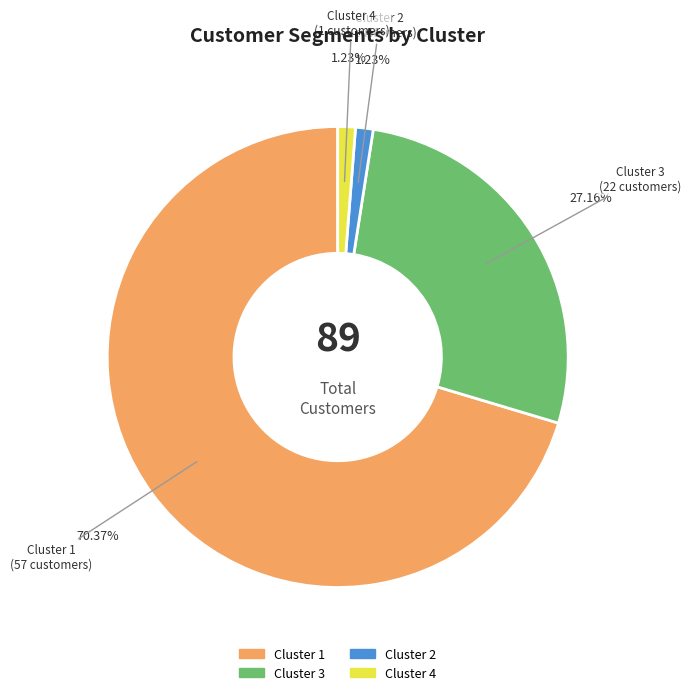

Is the sum of Cluster 1 and Cluster 3 greater than half?

Yes